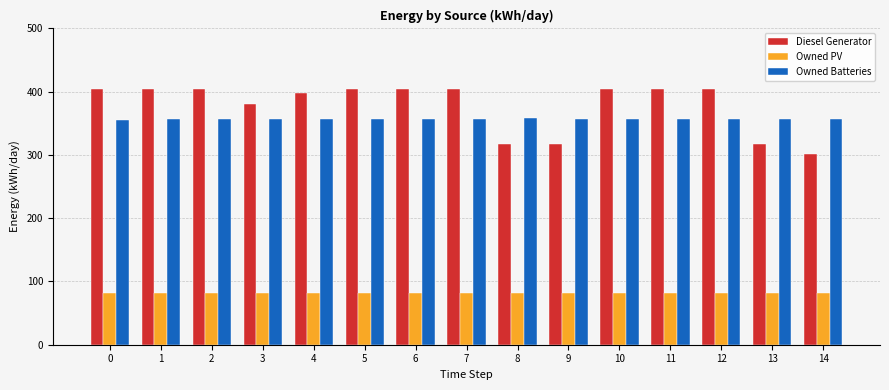

At 5, list the series in order from smallest to largest.

Owned PV, Owned Batteries, Diesel Generator